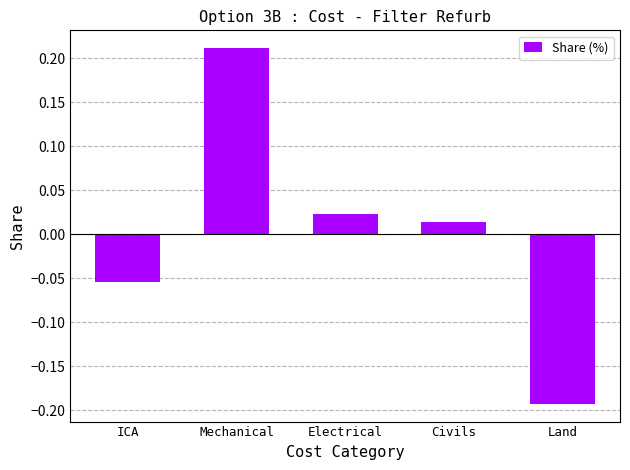

What is the label of the 2nd bar from the left?

Mechanical